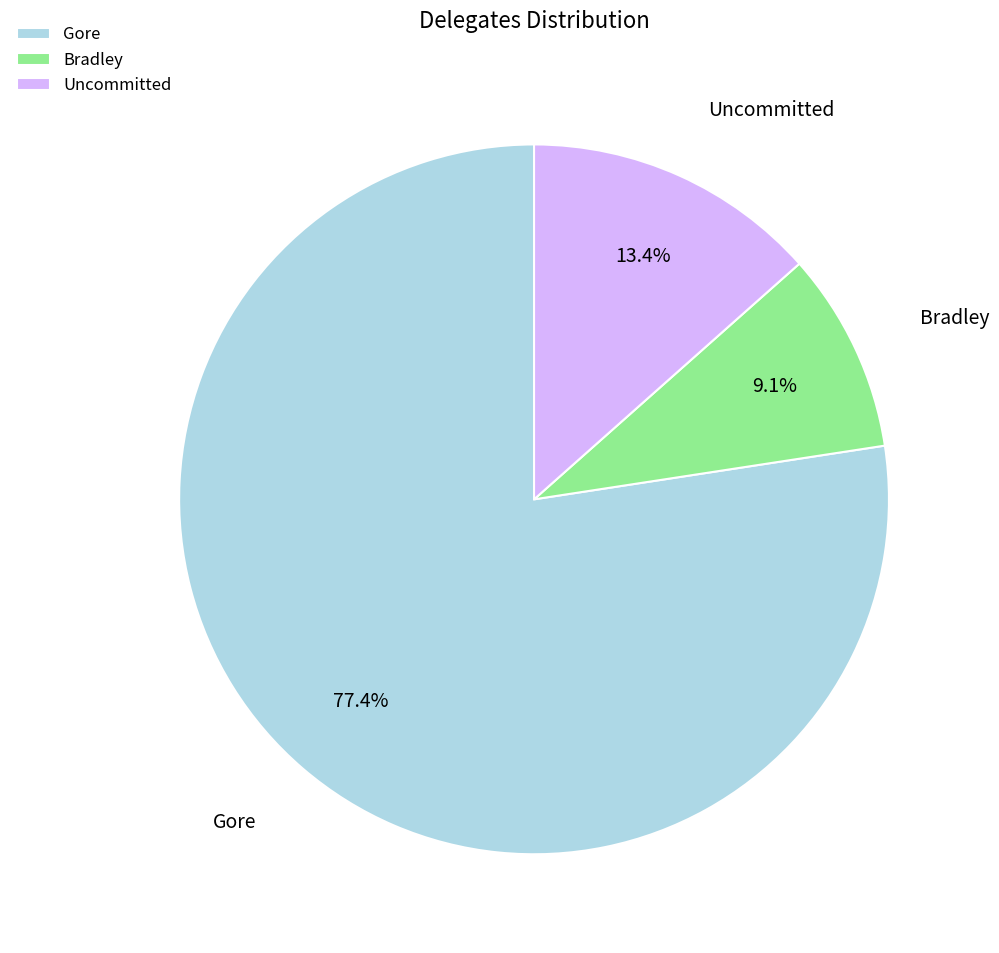

To the nearest percent, what percentage of the pie is Uncommitted?

13%